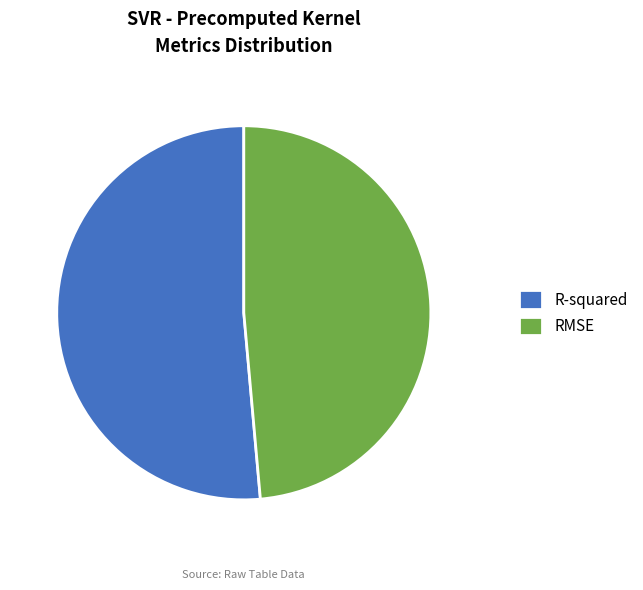

Count the number of slices in the pie.

2